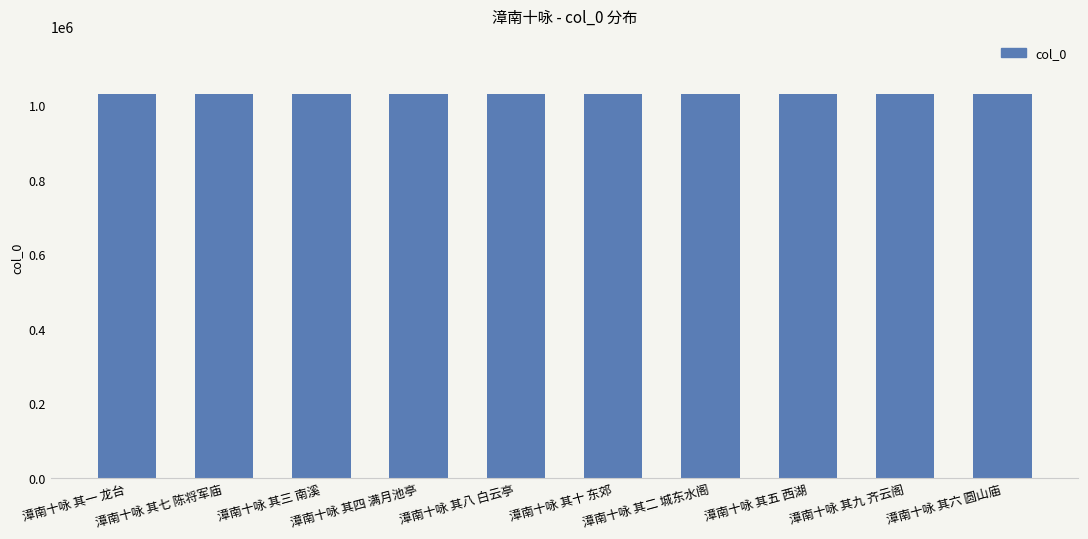

What is the change in value from 漳南十咏 其七 陈将军庙 to 漳南十咏 其九 齐云阁?

-1